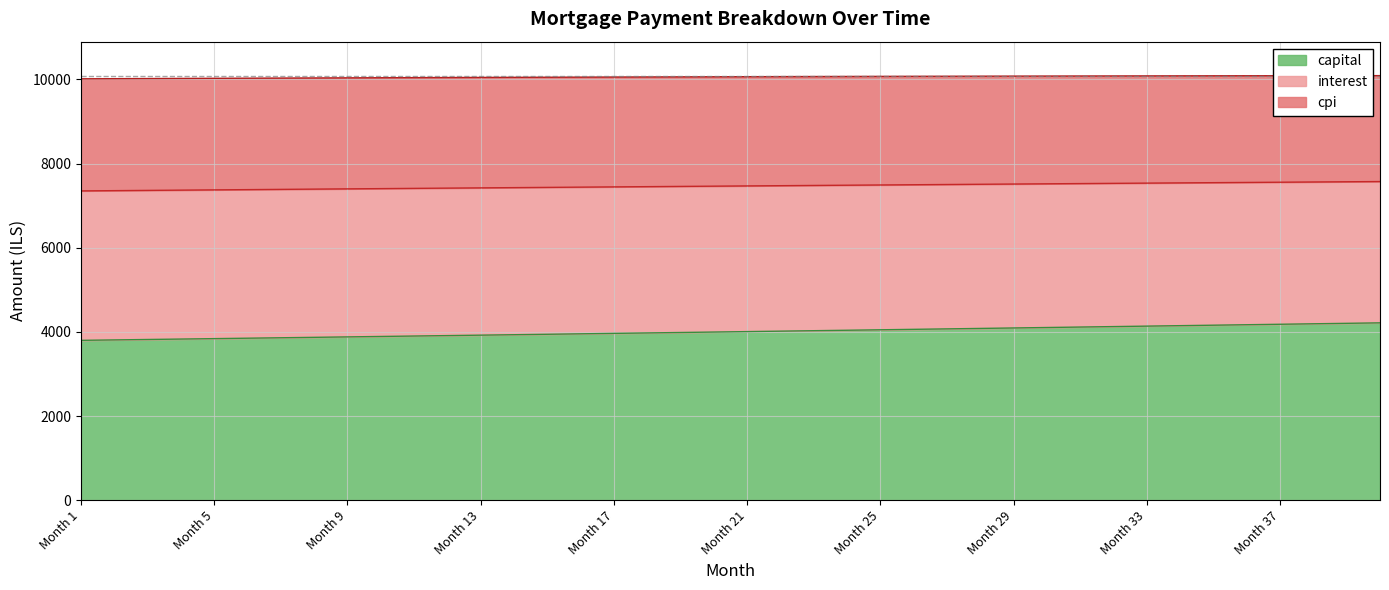

What is the minimum value for capital?

3798.0